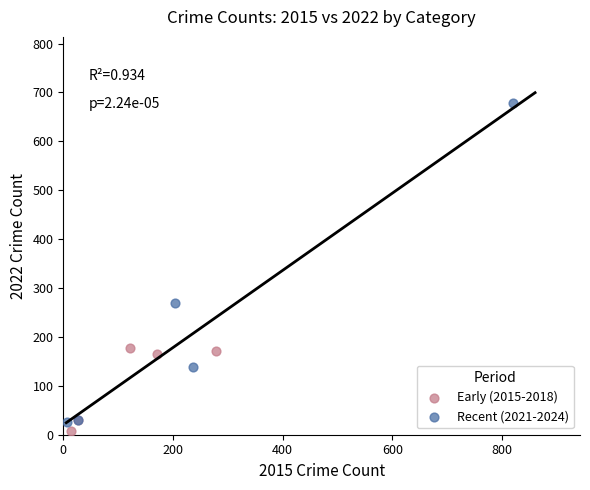

Which series has the largest Y range (max minus min)?

Recent (2021-2024)